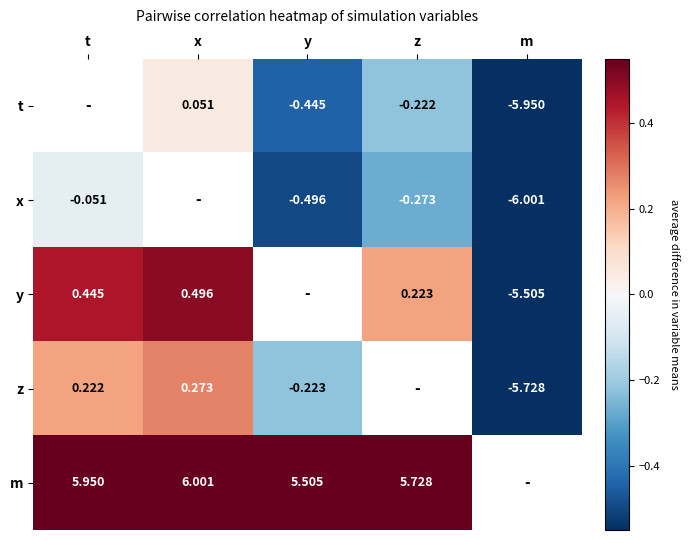

At which label is z closest to -2?

y